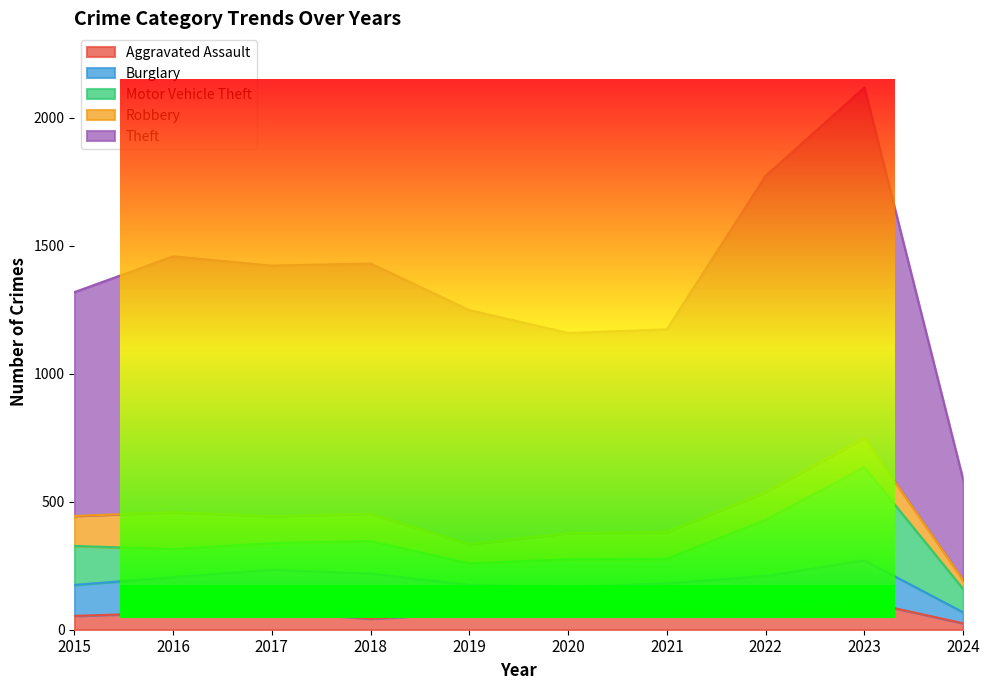

What is the value of the Aggravated Assault point at the 10th from the left?

25